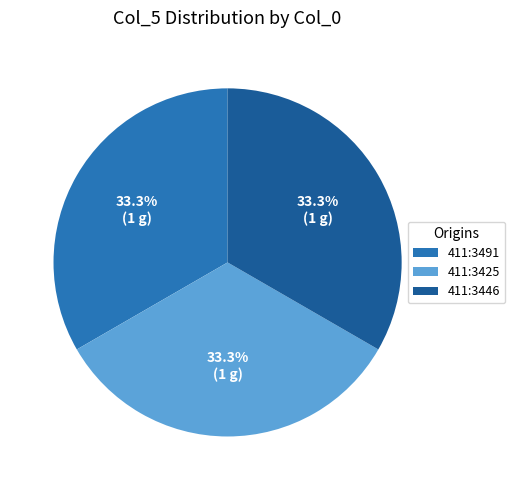

Combined, do 411:3446 and 411:3425 account for over 50%?

Yes